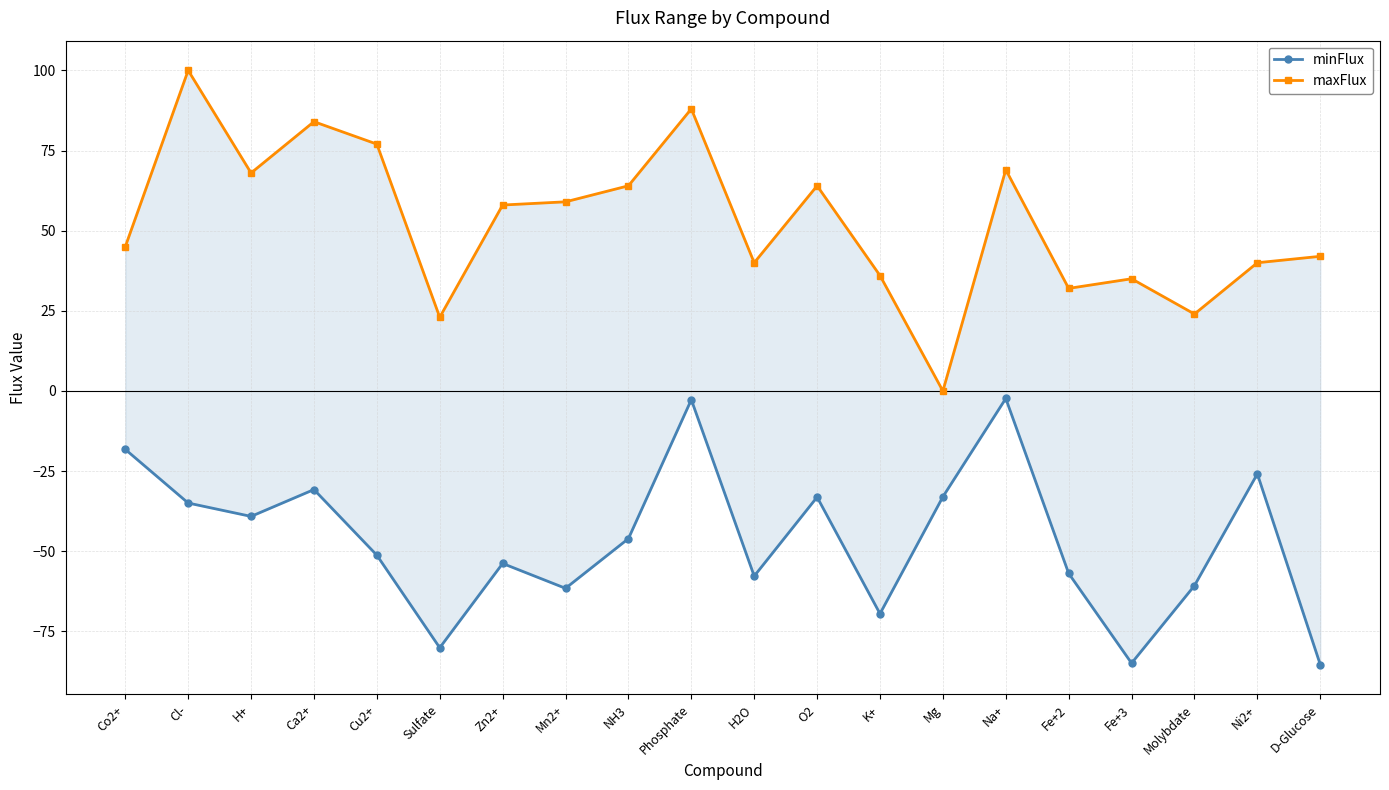

Which label corresponds to the smallest value in the chart?

D-Glucose